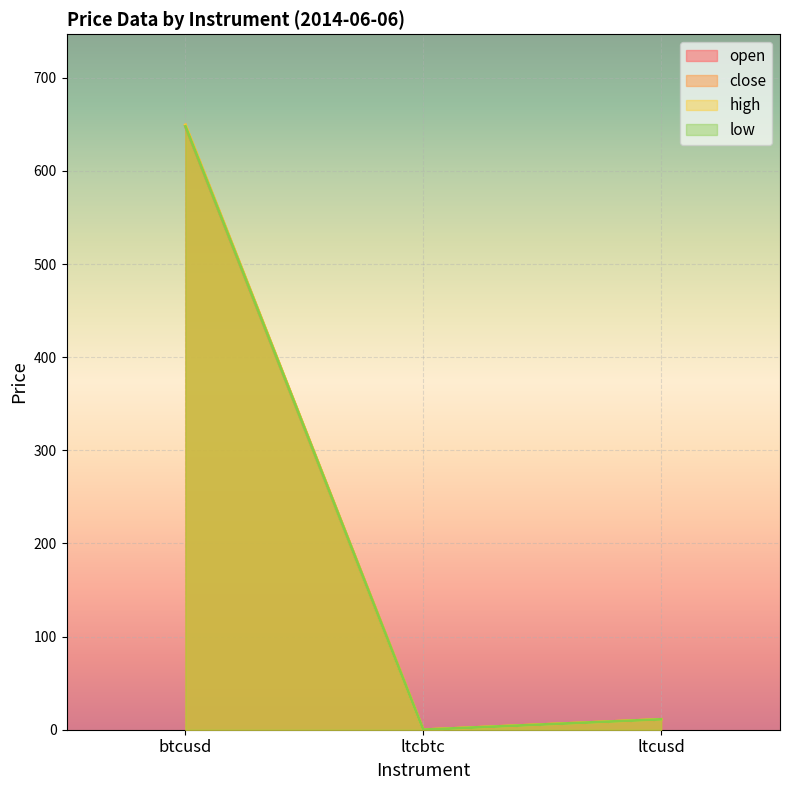

What is the greatest value displayed?

649.4